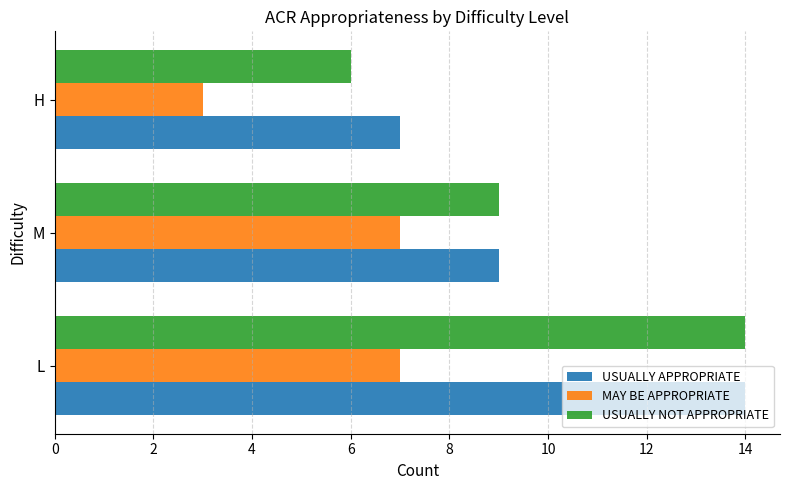

Rank the categories by USUALLY APPROPRIATE value from lowest to highest.

H, M, L